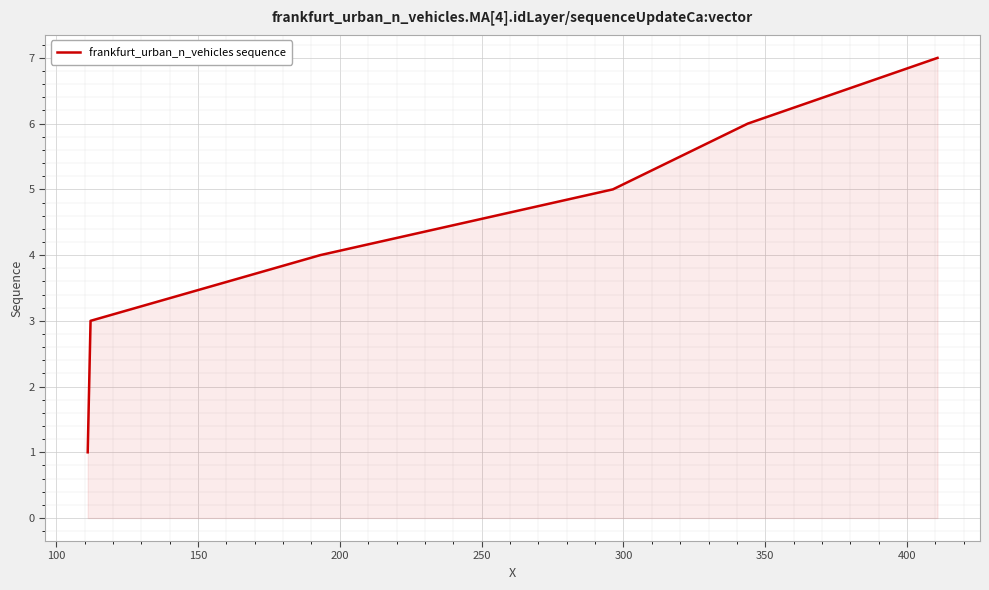

What is the smallest value displayed?

1